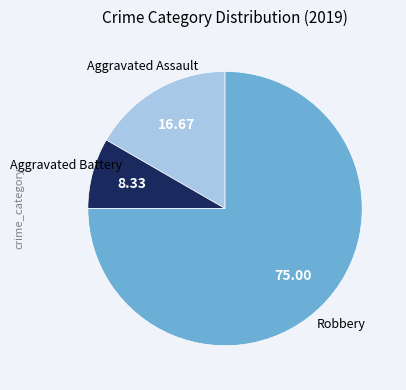

Does any single category account for the majority?

Yes